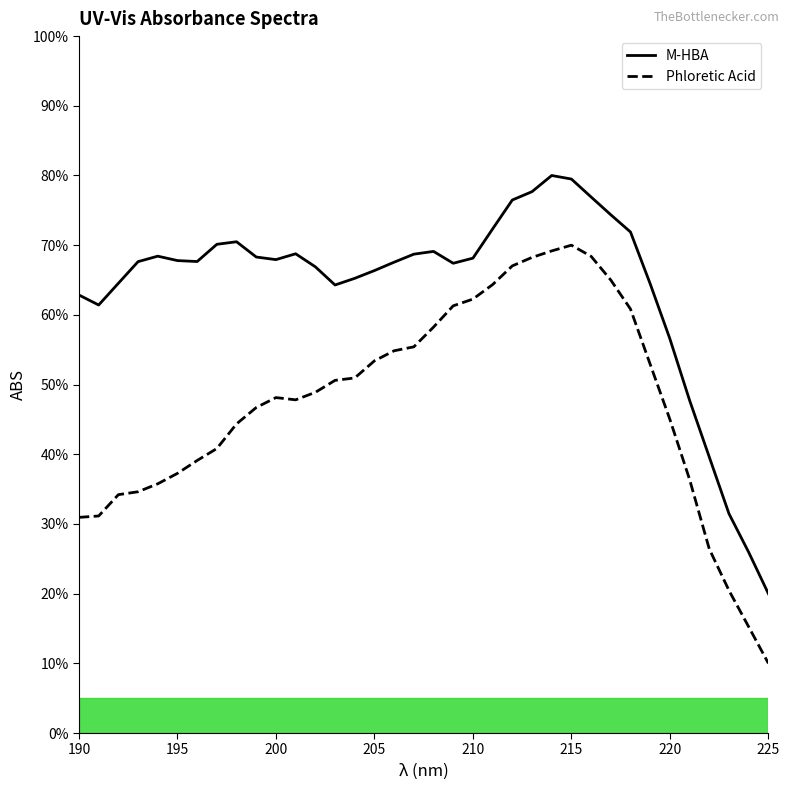

What is the average value of the M-HBA series?

0.6